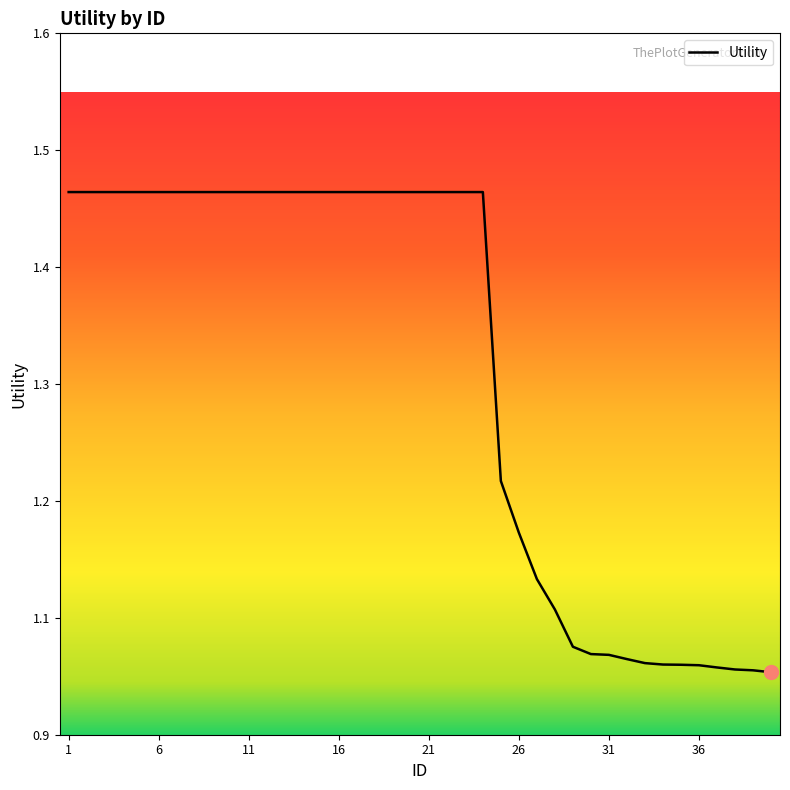

Where is the data nearest to the value 1?

40